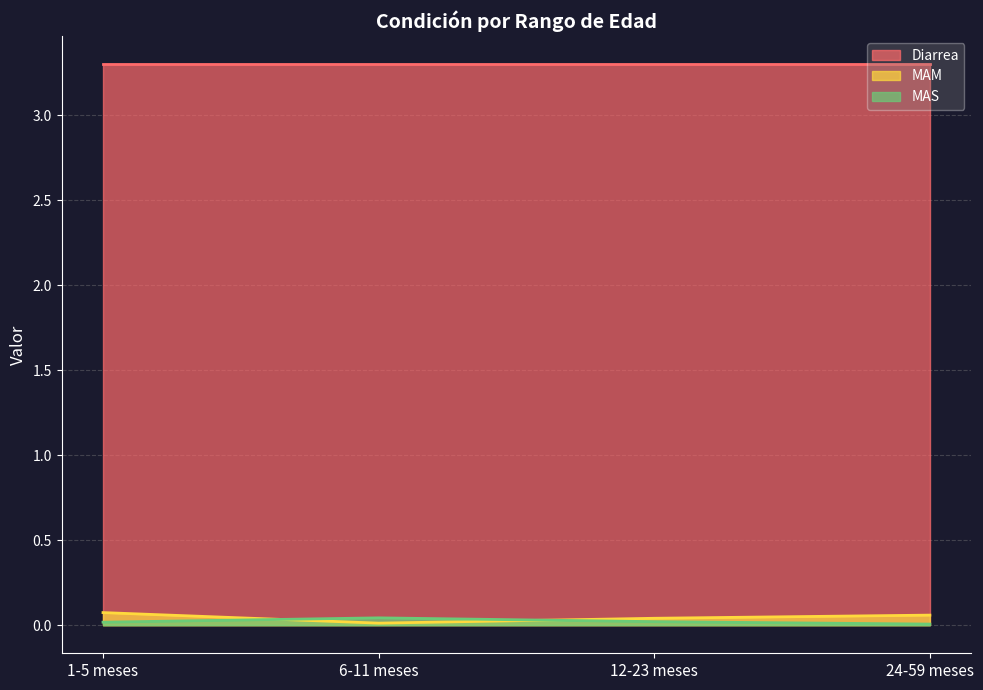

What is the maximum value for Diarrea?

3.3